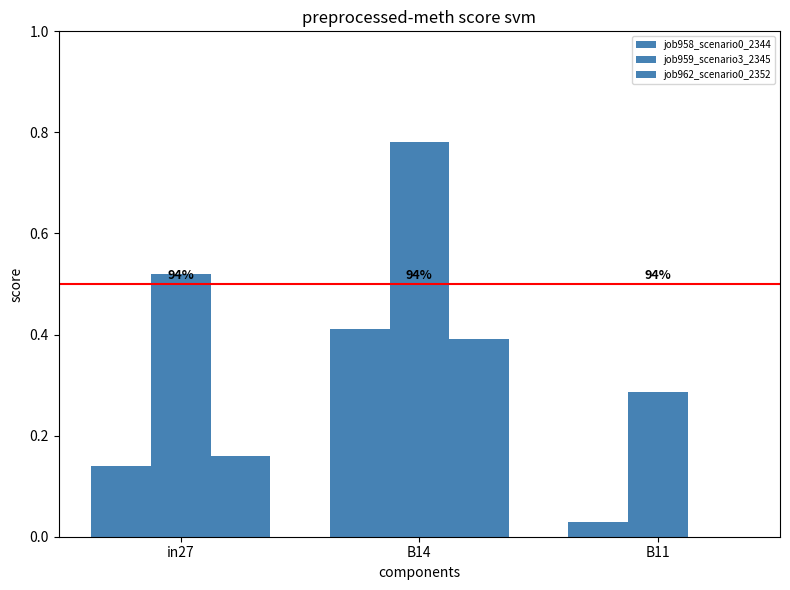

What is the sum of all job959_scenario3_2345 values?

1.6